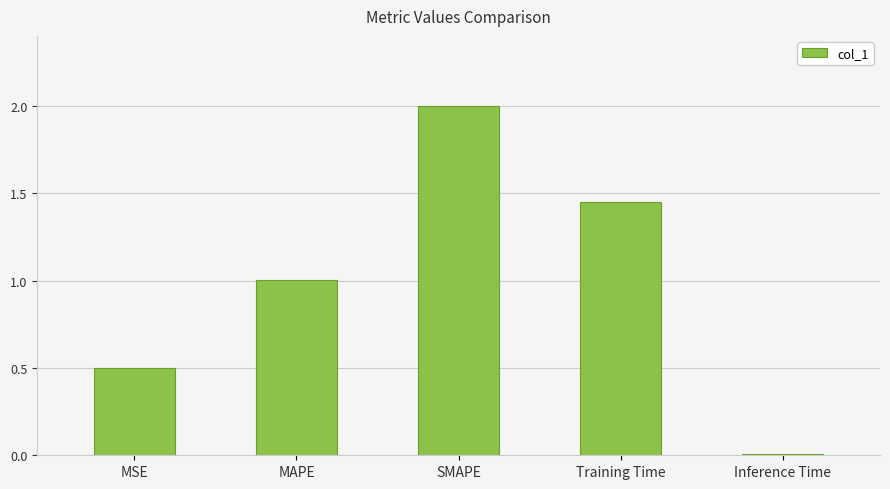

What is the label of the 2nd bar from the left?

MAPE